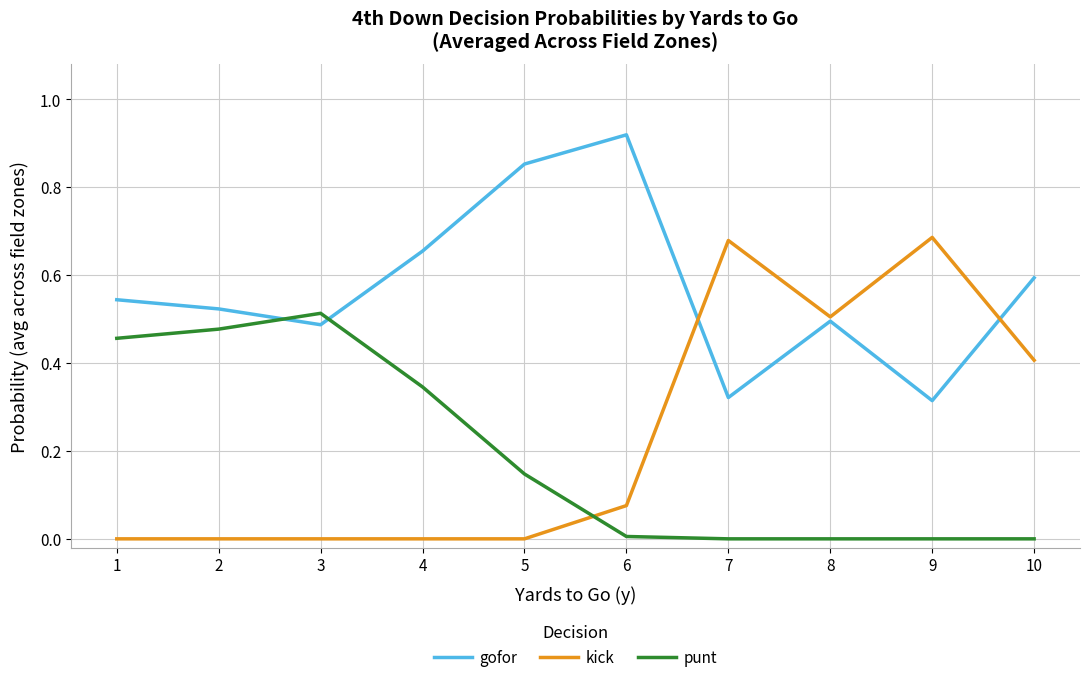

The kick series shows -0.3 at 5. True or false?

False